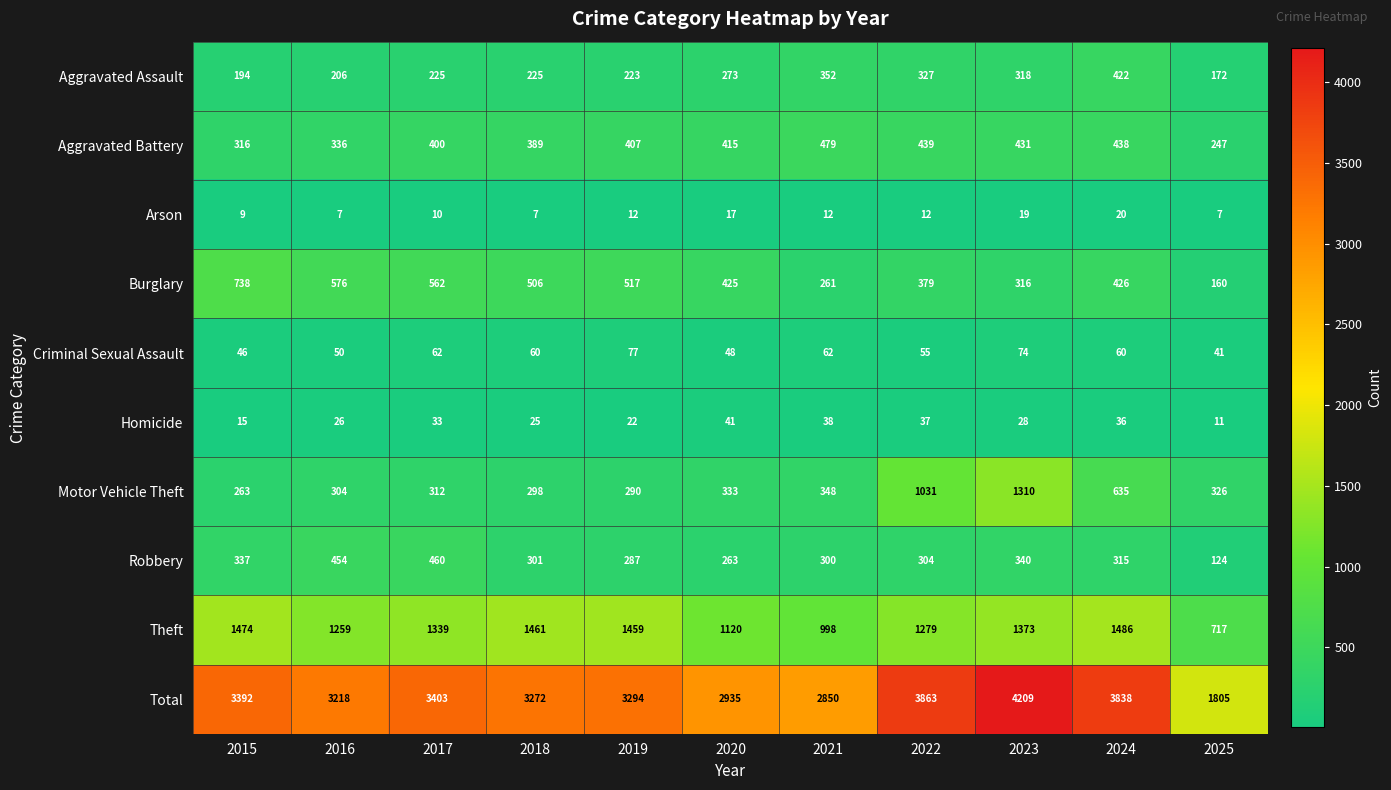

What is the spread (max minus min) of values at 2023?

4190